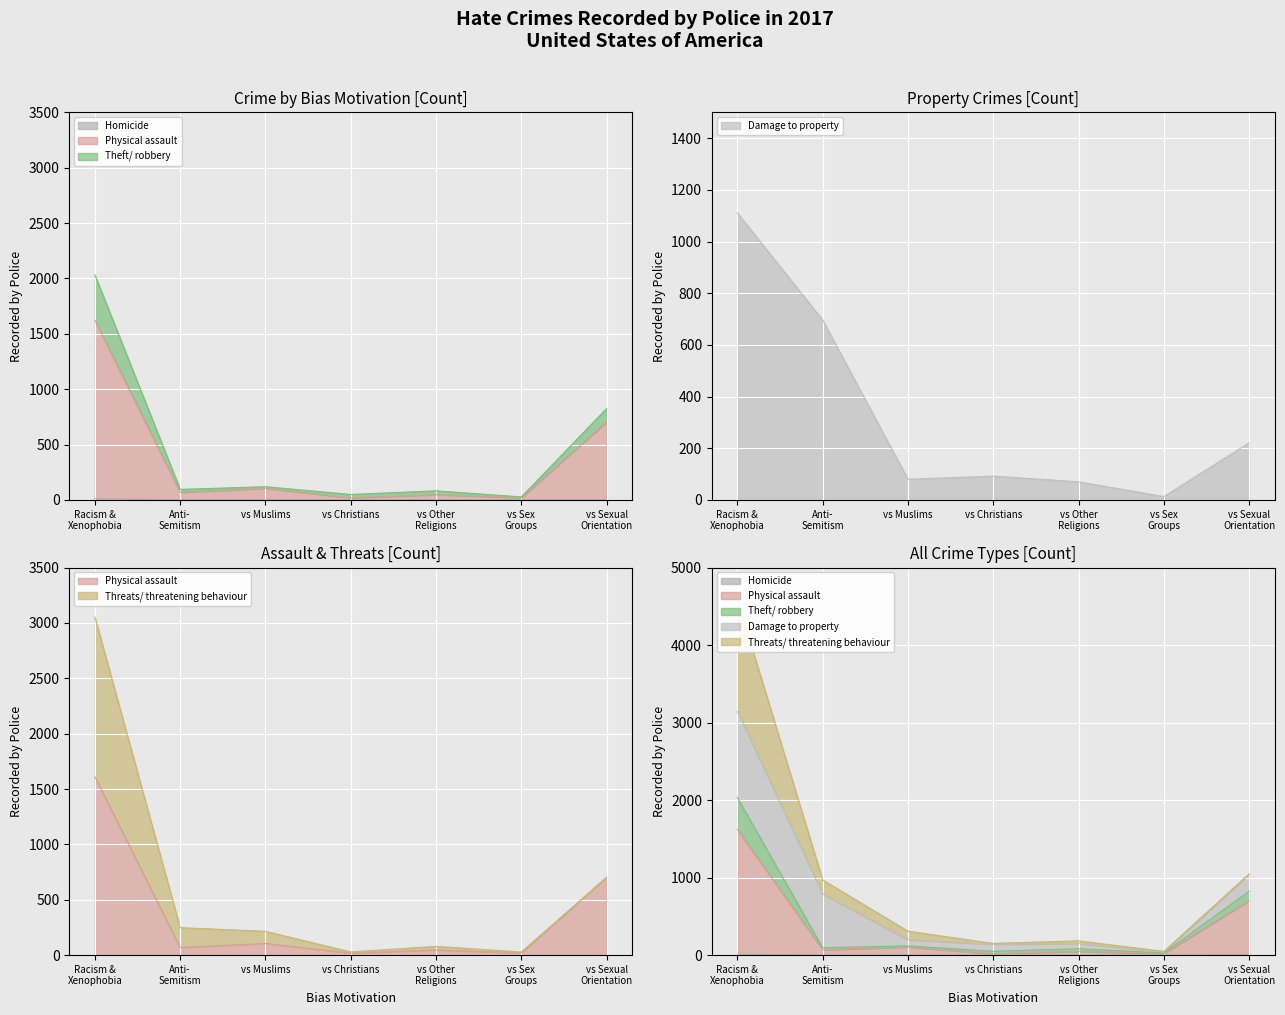

True or false: Damage to property has more than 1 interior local peaks.

False